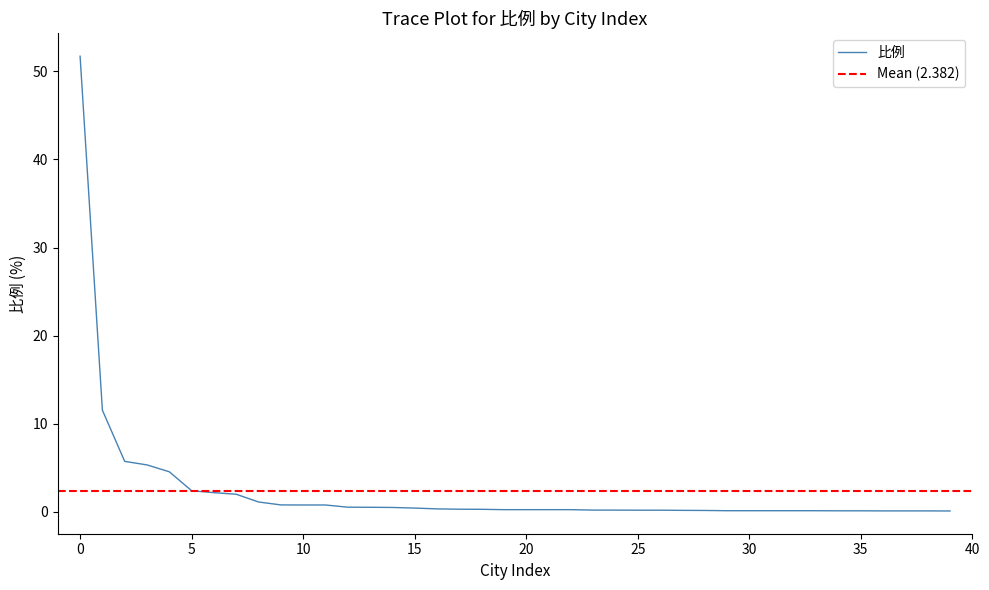

Rank the categories by value from highest to lowest.

0, 1, 2, 3, 4, 5, 6, 7, 8, 9, 10, 11, 12, 13, 14, 15, 16, 17, 18, 19, 20, 21, 22, 23, 24, 25, 26, 27, 28, 29, 30, 31, 32, 33, 34, 35, 36, 37, 38, 39